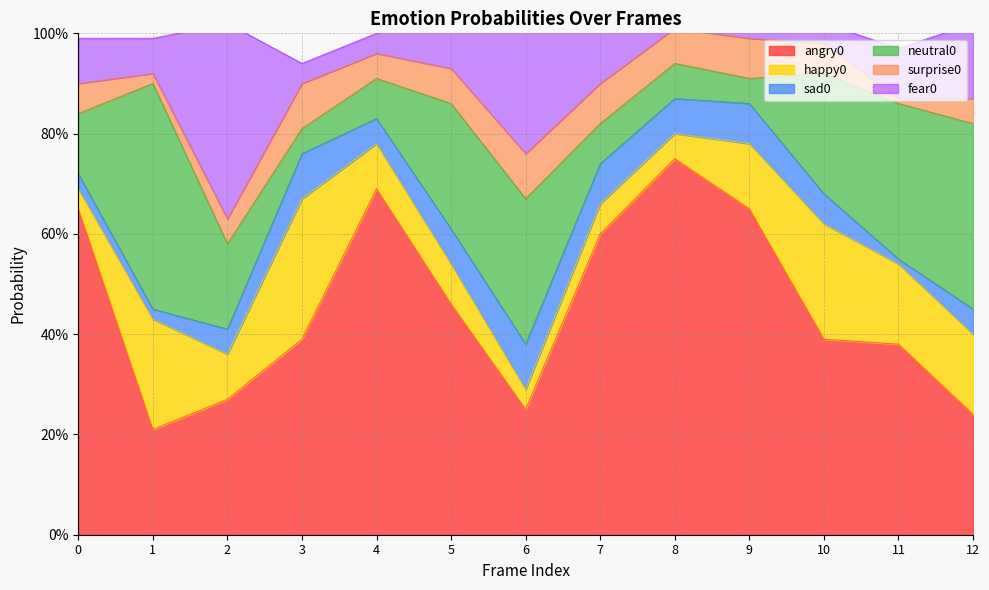

Read the surprise0 value at 12.

0.1